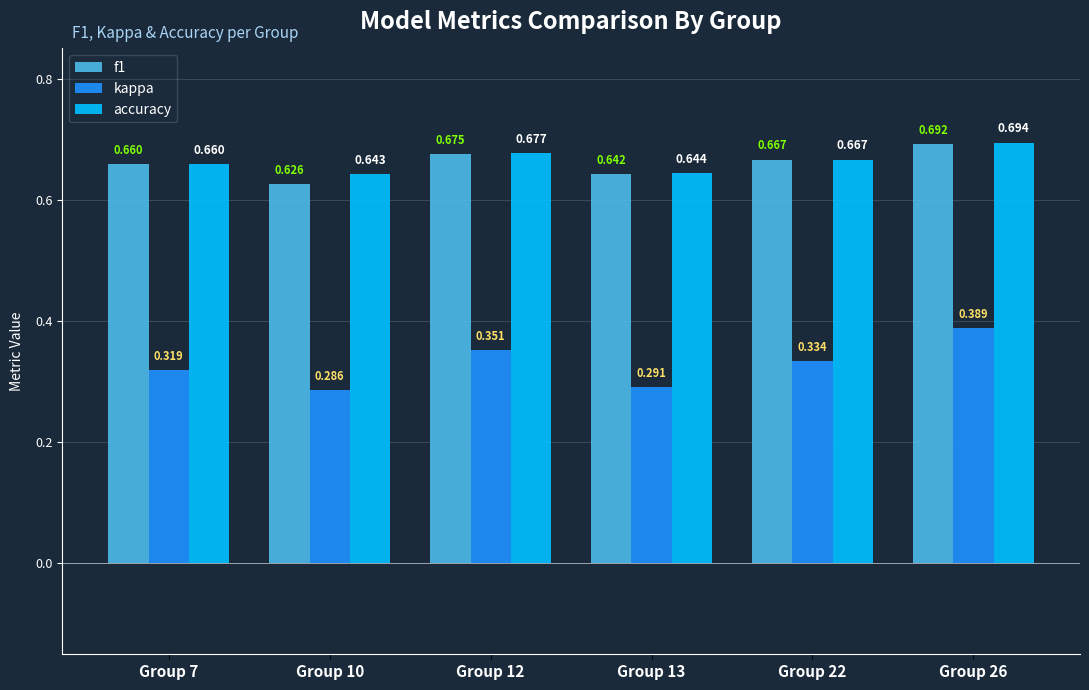

Between Group 12 and Group 26, which series saw the biggest shift?

kappa